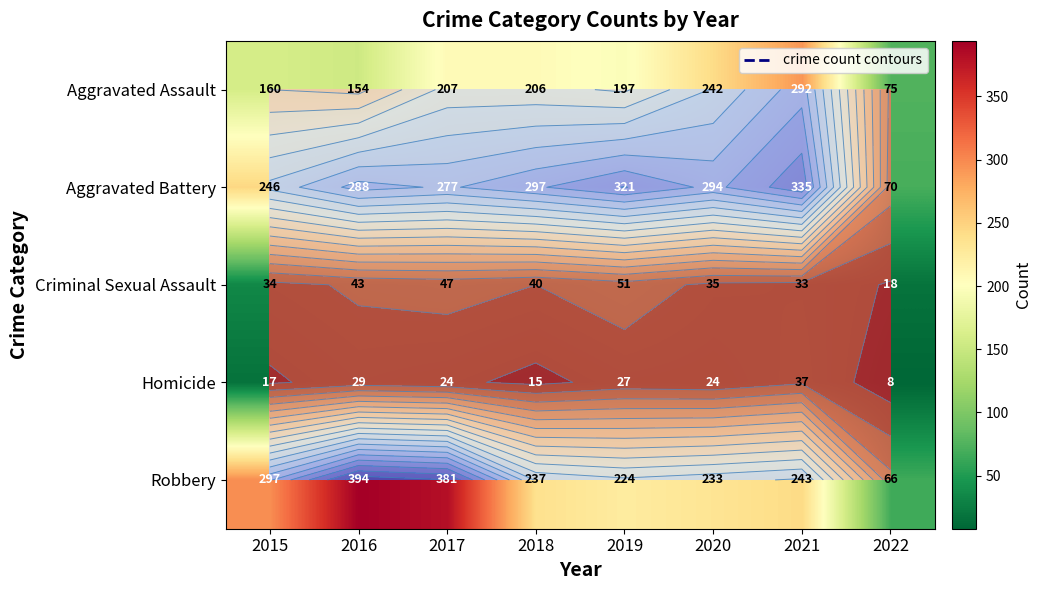

Count the number of categories in the chart.

8